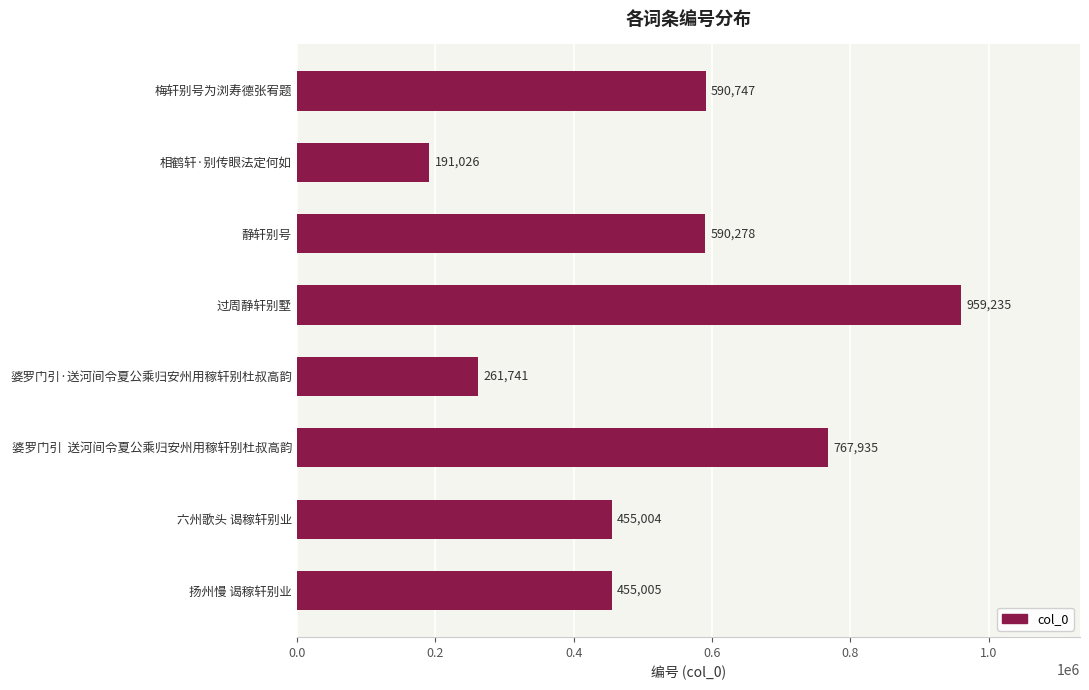

Rank the categories by value from lowest to highest.

相鹤轩·别传眼法定何如, 婆罗门引·送河间令夏公乘归安州用稼轩别杜叔高韵, 六州歌头 谒稼轩别业, 扬州慢 谒稼轩别业, 静轩别号, 梅轩别号为浏寿德张宥题, 婆罗门引  送河间令夏公乘归安州用稼轩别杜叔高韵, 过周静轩别墅